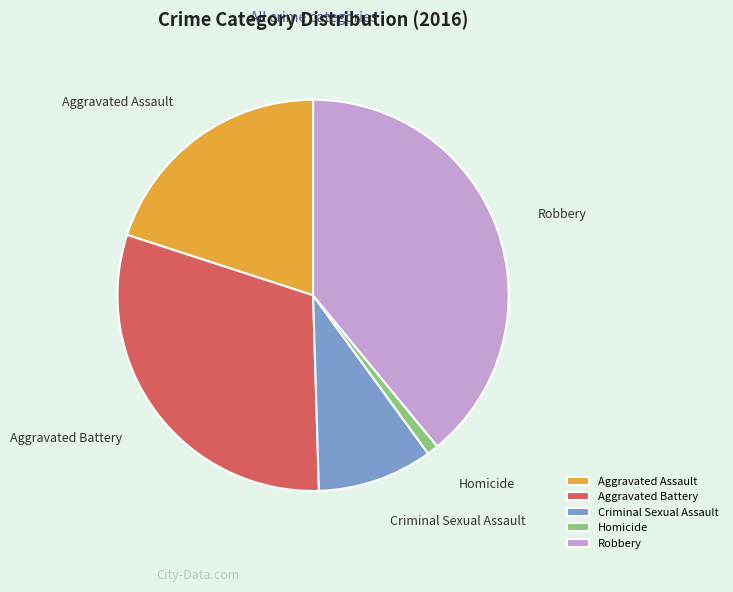

Which has a higher value, Criminal Sexual Assault or Aggravated Battery?

Aggravated Battery